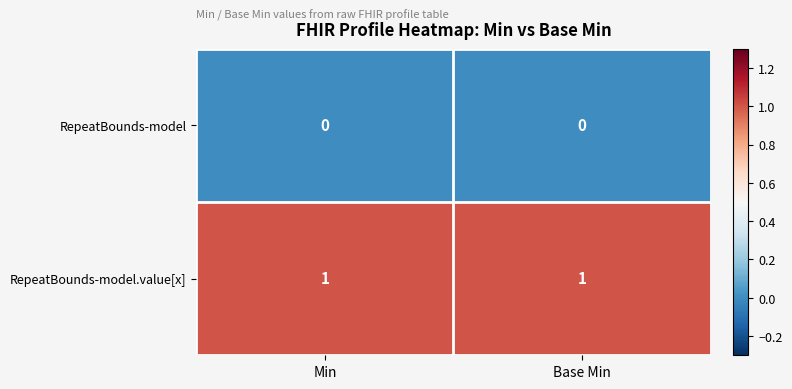

What is the total value across all series at Min?

1